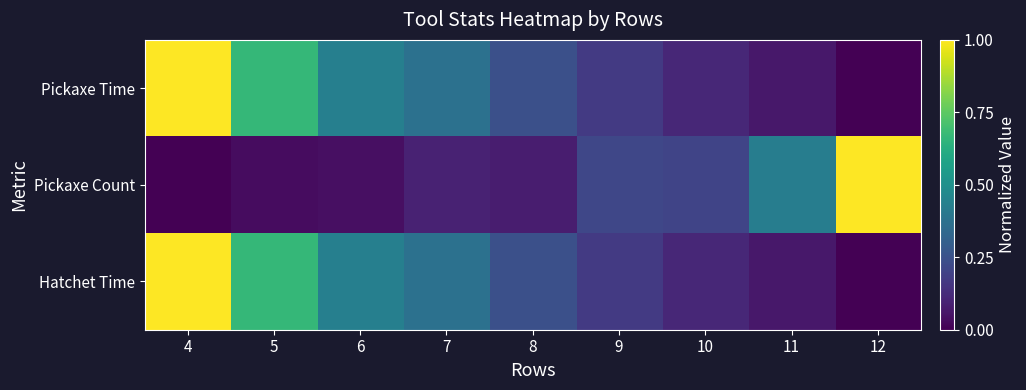

Reading left to right, extract all data points from this chart.

Pickaxe Time: 4=1.0	5=0.7	6=0.4	7=0.4	8=0.2	9=0.2	10=0.1	11=0.1	12=0.0
Pickaxe Count: 4=0.0	5=0.0	6=0.0	7=0.1	8=0.1	9=0.2	10=0.2	11=0.4	12=1.0
Hatchet Time: 4=1.0	5=0.7	6=0.4	7=0.4	8=0.2	9=0.2	10=0.1	11=0.1	12=0.0